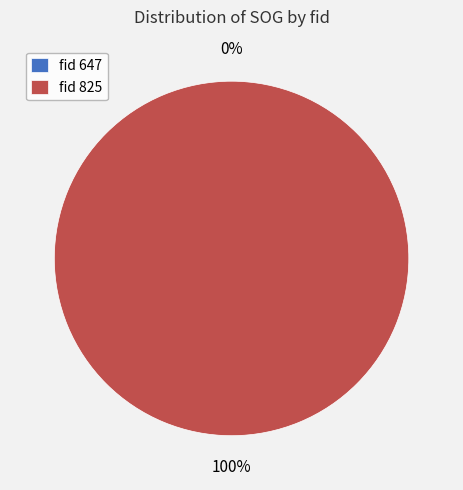

Does any single category account for the majority?

Yes